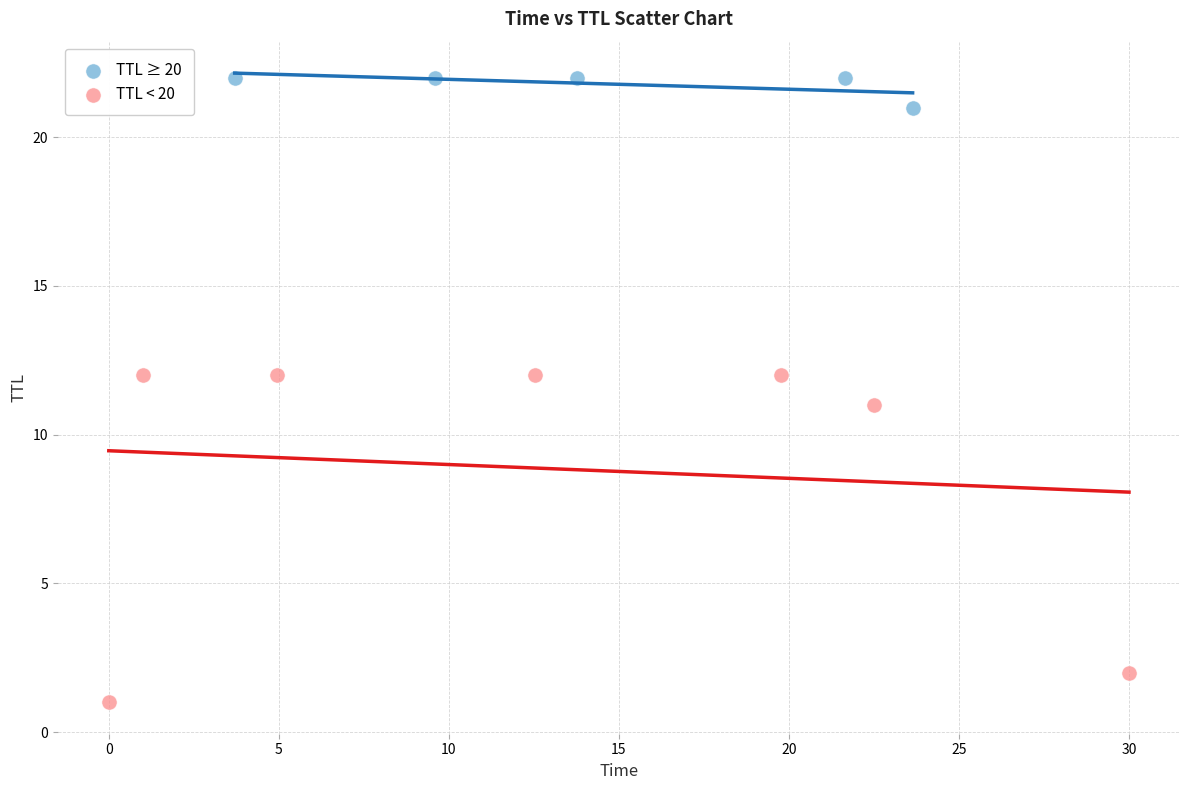

Which series reaches the maximum Y coordinate?

TTL ≥ 20